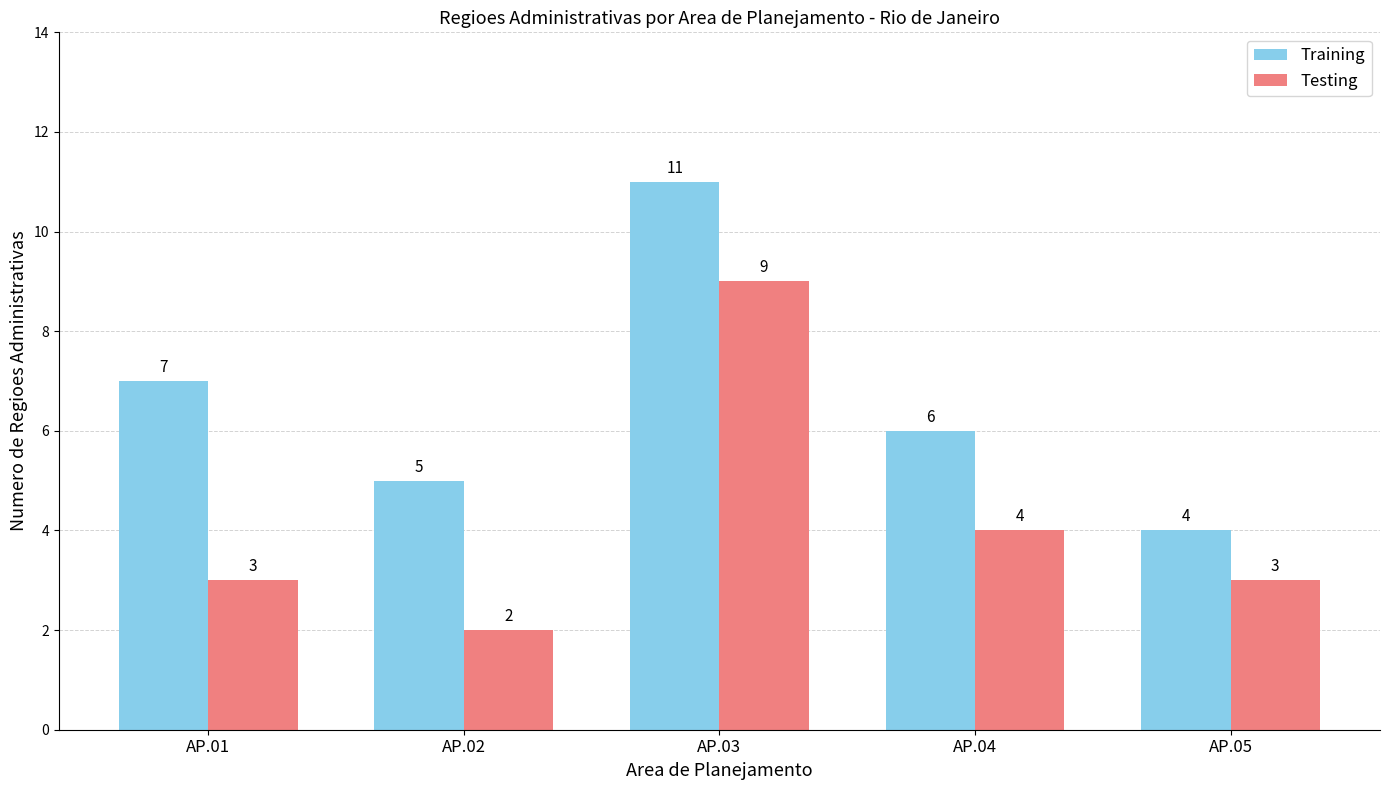

What are all the series names shown in the legend?

Training, Testing